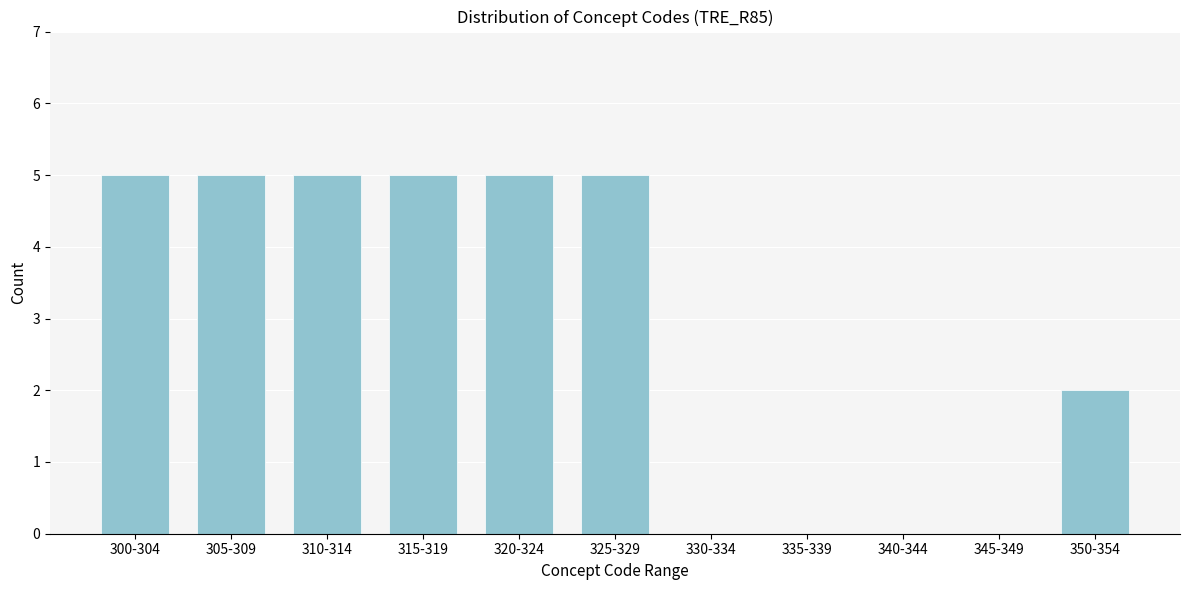

Reading left to right, what are all the values shown in this chart?

300-304=5	305-309=5	310-314=5	315-319=5	320-324=5	325-329=5	330-334=0	335-339=0	340-344=0	345-349=0	350-354=2